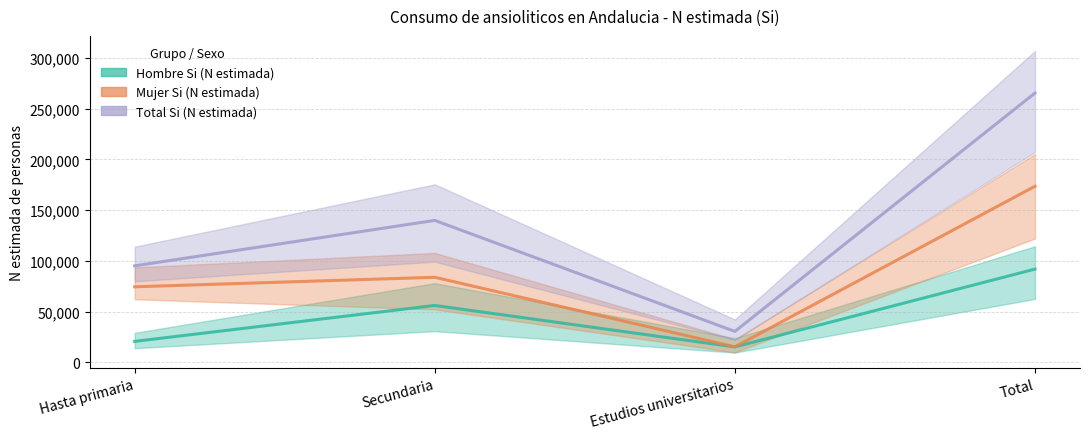

Reading right to left, transcribe all the data shown in this chart.

Hombre Si (N estimada): 91838	15176	56025	20637
Mujer Si (N estimada): 173456	15266	83780	74410
Total Si (N estimada): 265293	30441	139805	95047